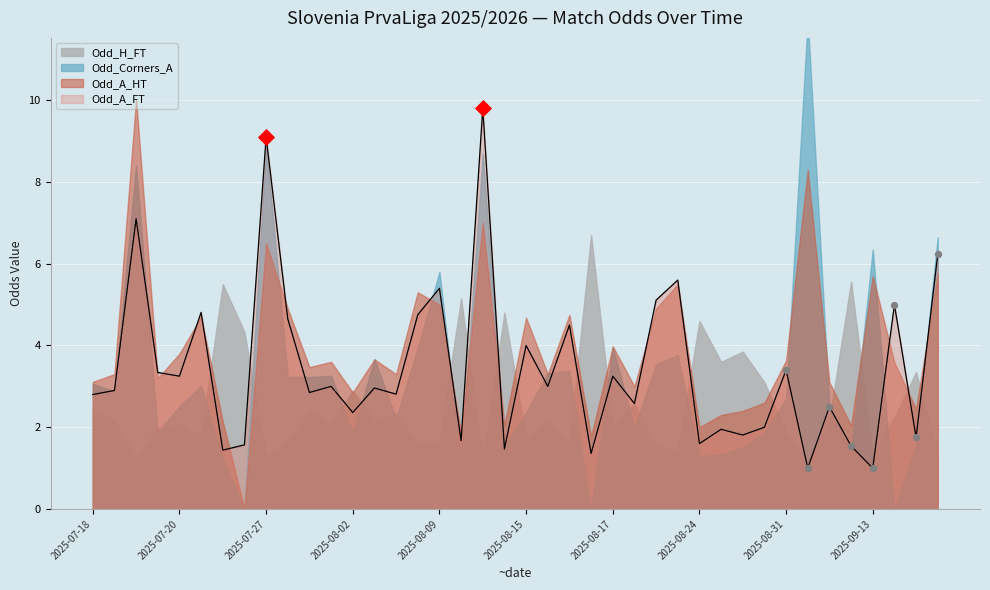

Which series has the largest total across all categories?

Odd_A_HT